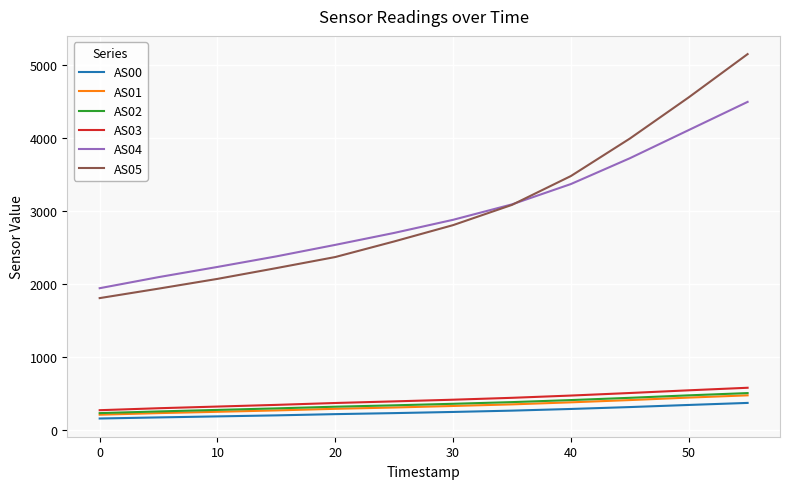

What is the minimum value shown in the chart?

151